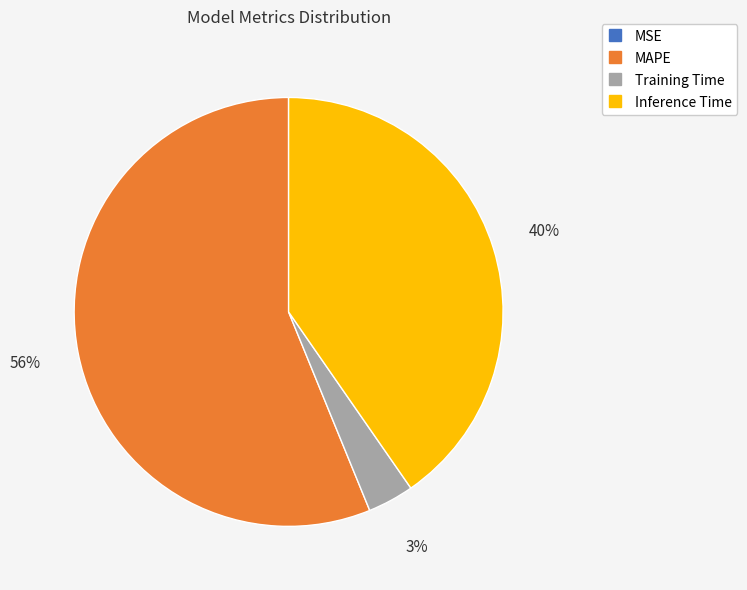

Is there a majority slice in this chart?

Yes